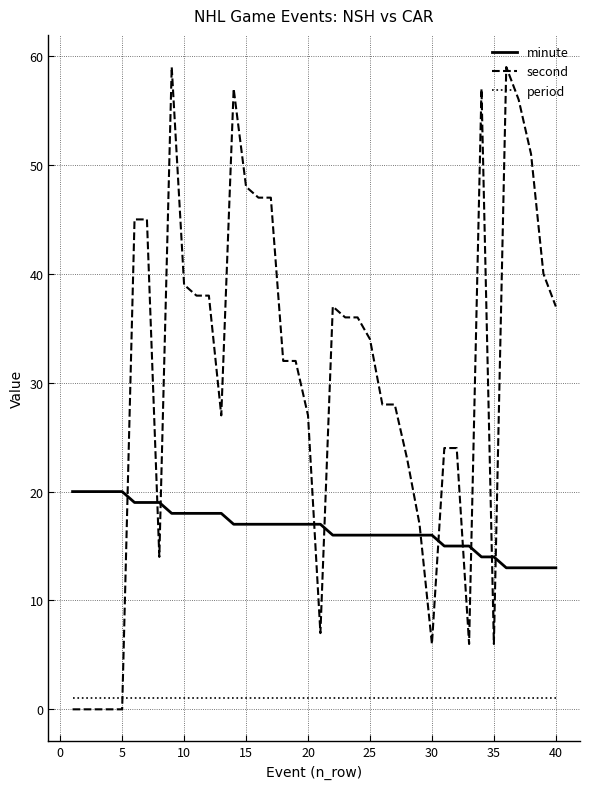

List the series in order of their peak value, lowest first.

period, minute, second